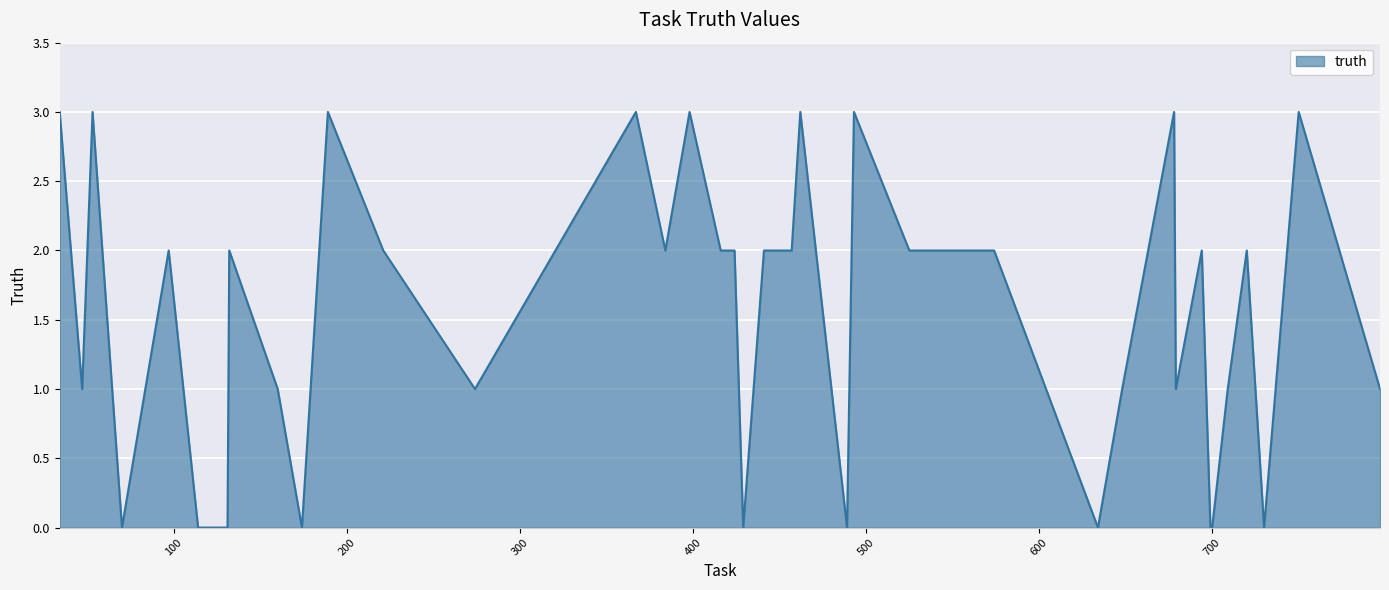

True or false: the data has more than 0 interior local peaks.

True